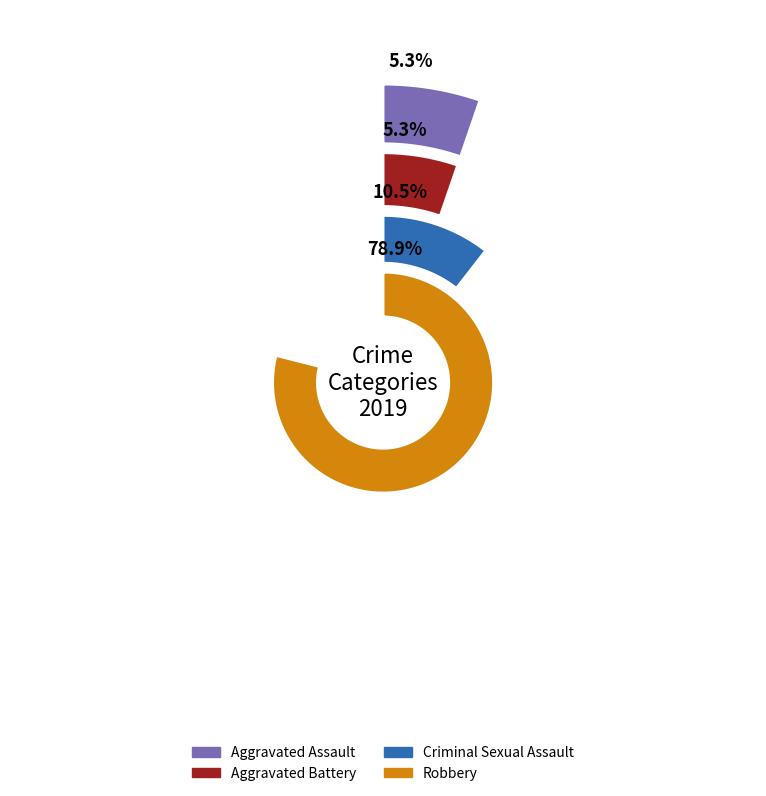

Which category has the biggest portion of the pie?

Robbery